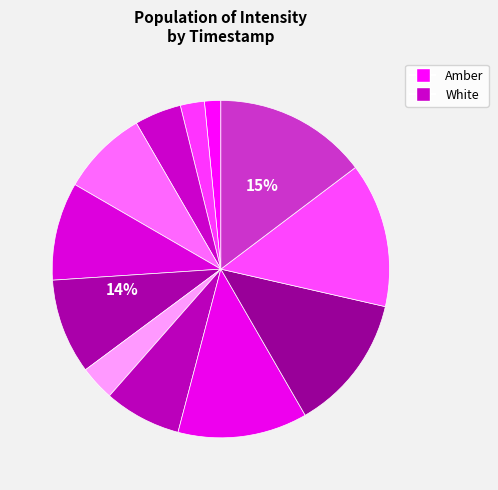

Is there a majority slice in this chart?

No